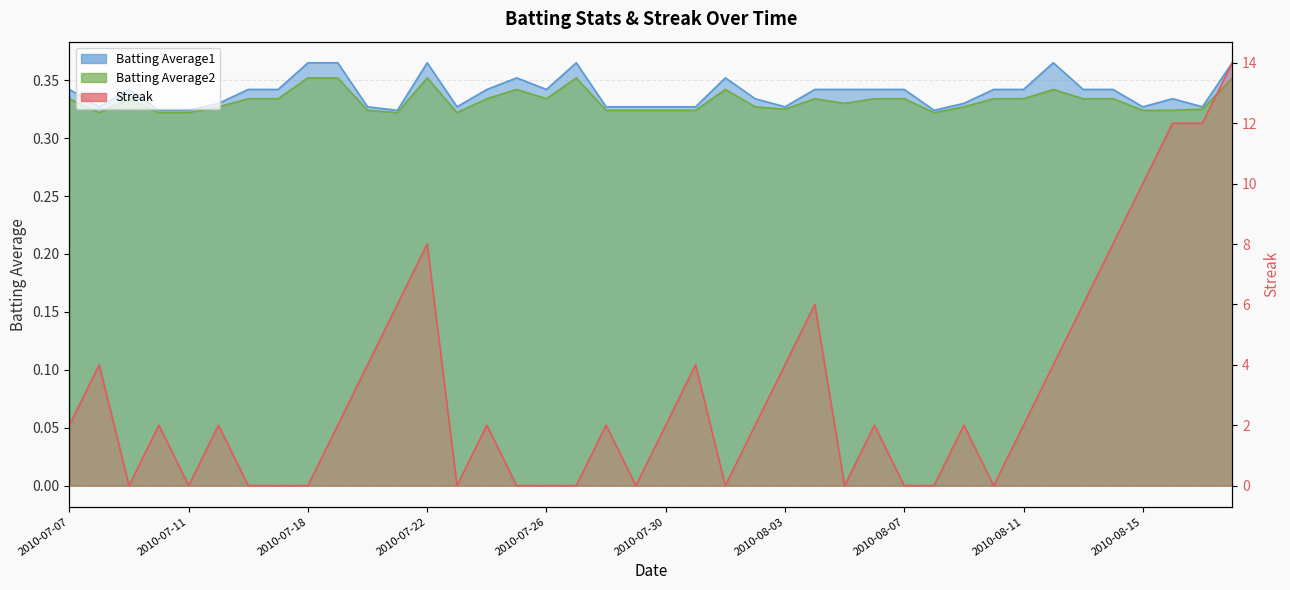

Between 2010-07-11 and 2010-07-22, which is larger?

2010-07-22